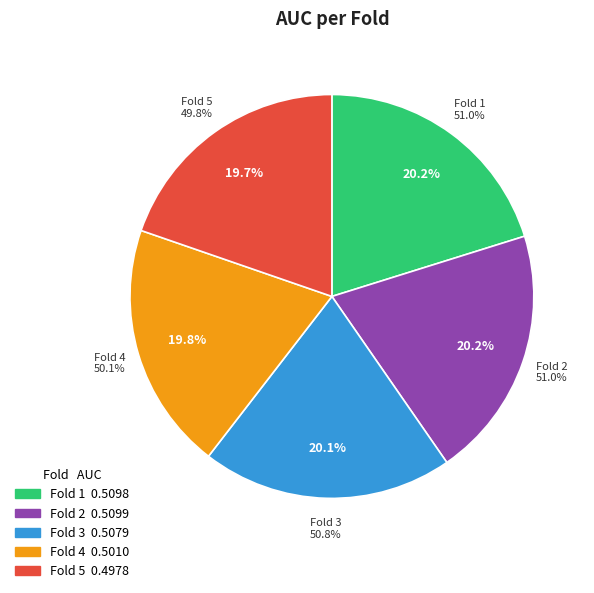

Which slice is the smallest?

5